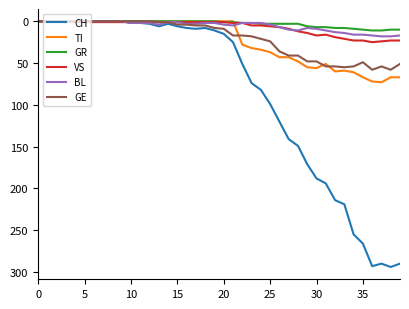

What is the maximum value for CH?

294